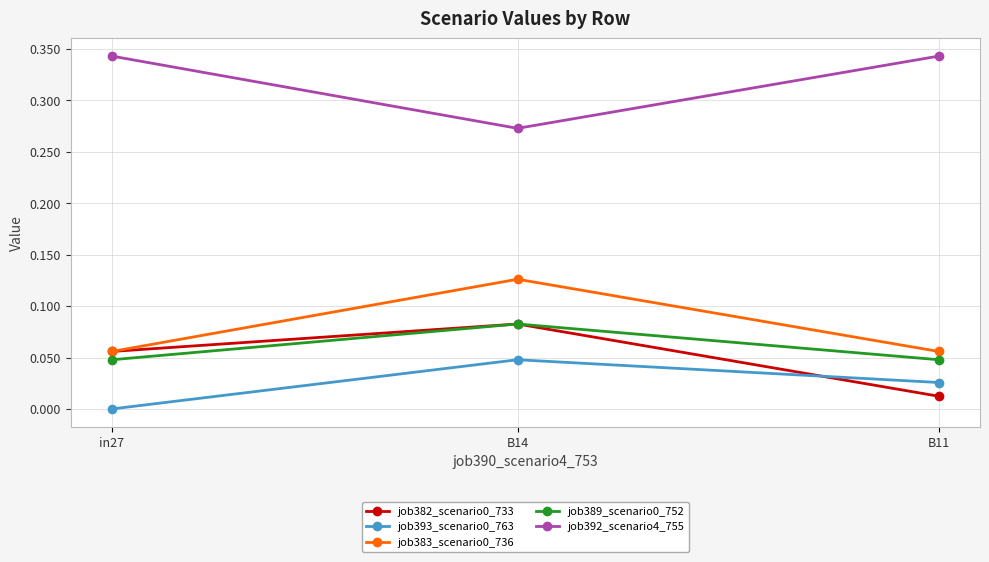

What is the total value across all series at B14?

0.6